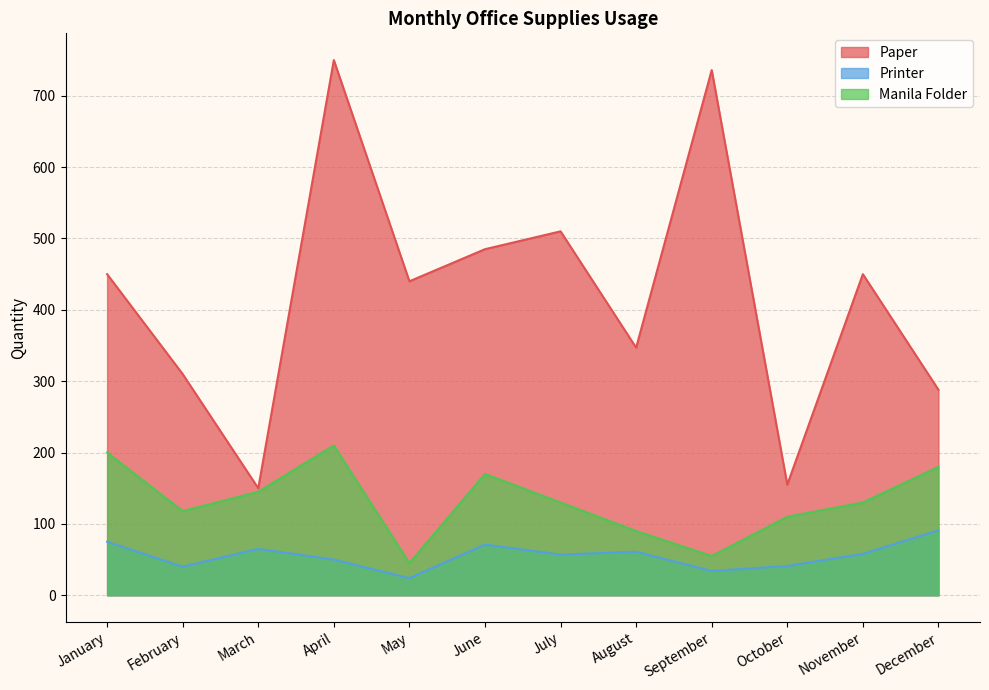

Rank the categories by Manila Folder value from highest to lowest.

April, January, December, June, March, July, November, February, October, August, September, May